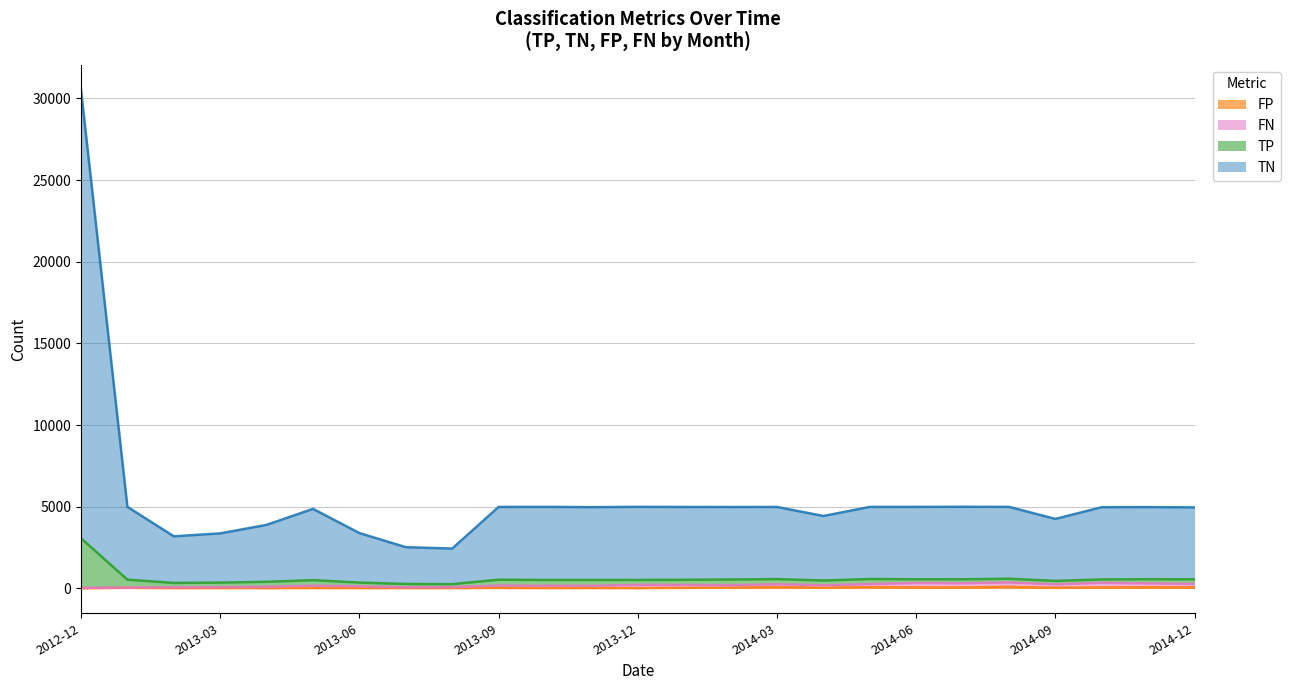

What is the total value across all series at 2012-12?

30533